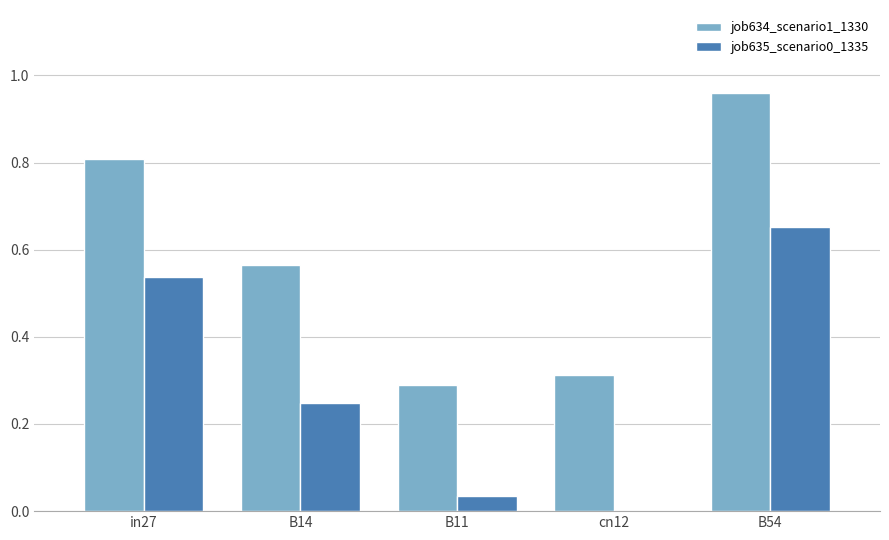

The value of job634_scenario1_1330 at in27 is 0.8. True or false?

True